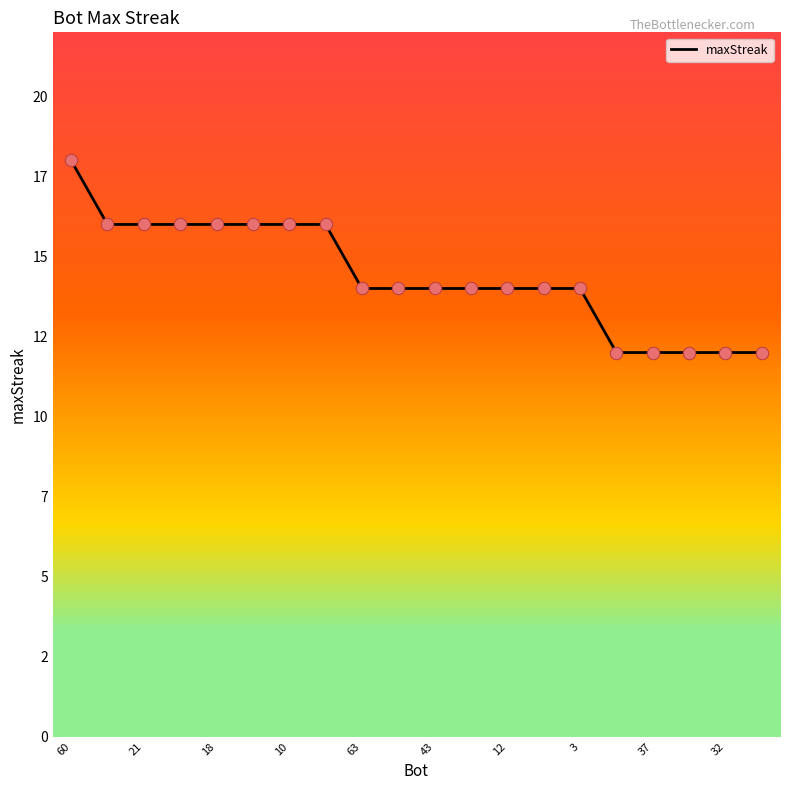

Does the chart have visible grid lines?

No